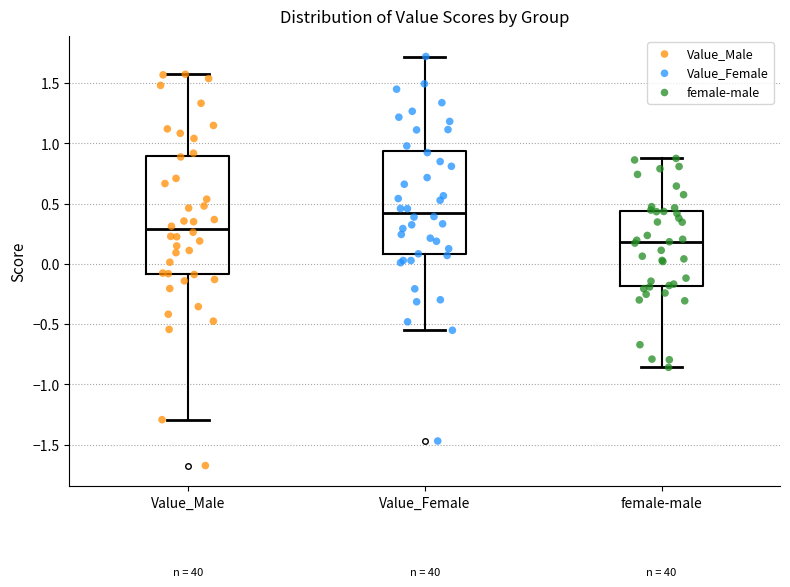

Which box is the tallest, from its lower edge to its upper edge?

Value_Male